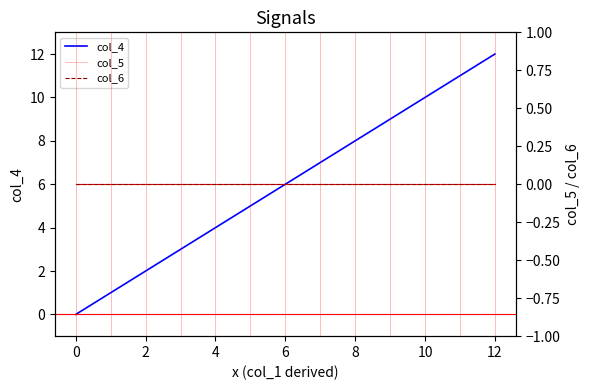

At how many categories does at least one series exceed 3?

9